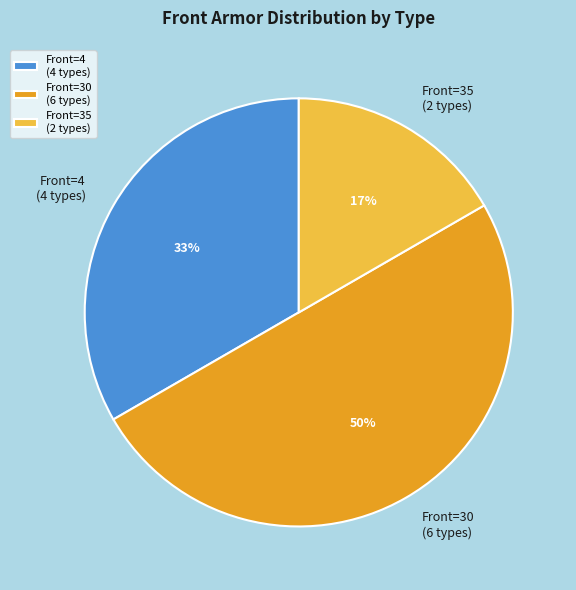

To the nearest percent, what is the difference between the largest and smallest slice percentages?

33%